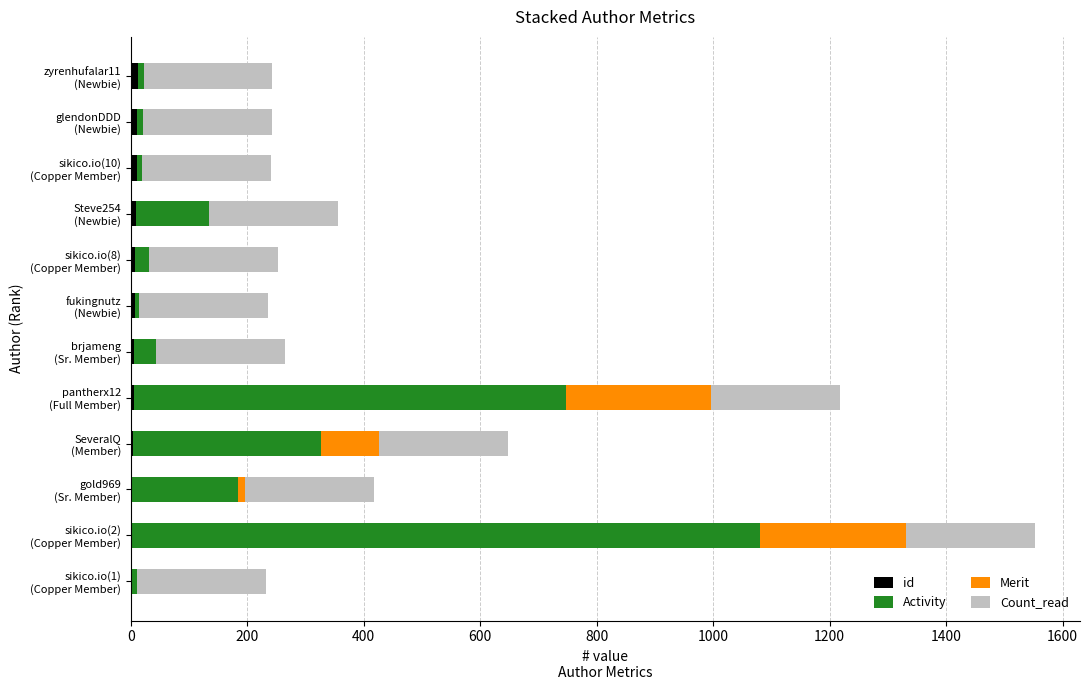

How many categories are shown in the chart?

12